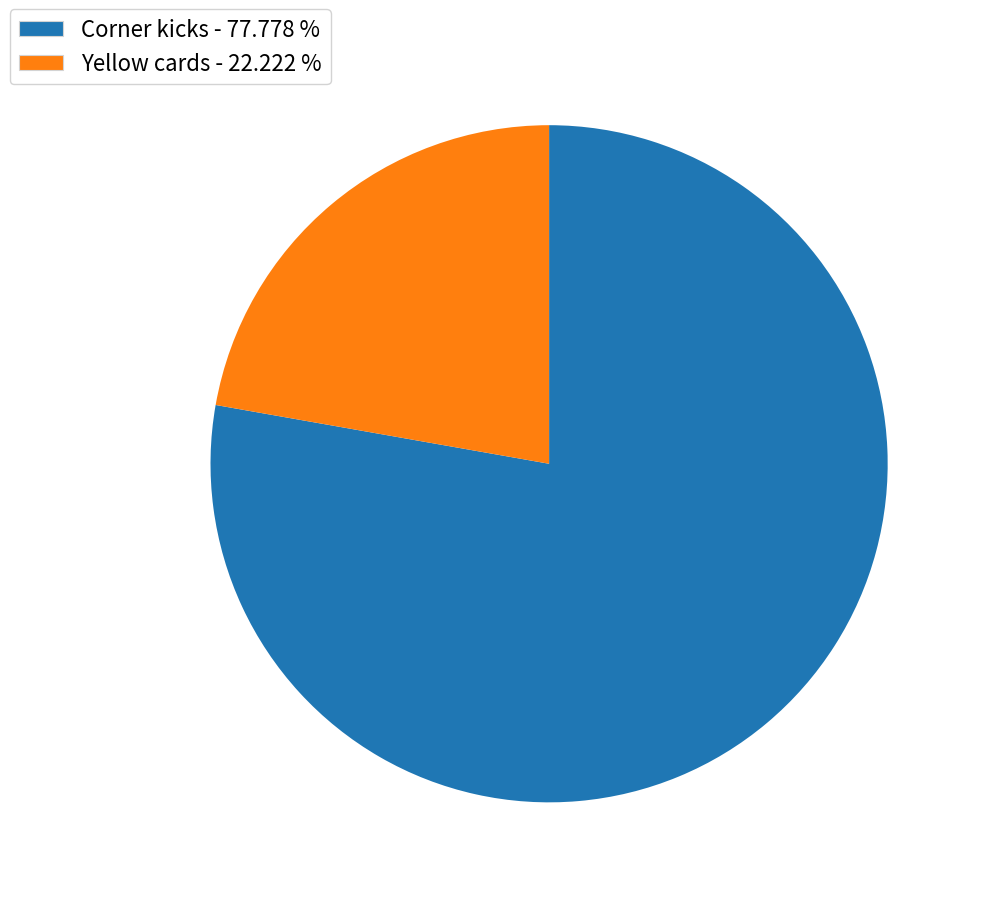

Which has a higher value, Corner kicks or Yellow cards?

Corner kicks